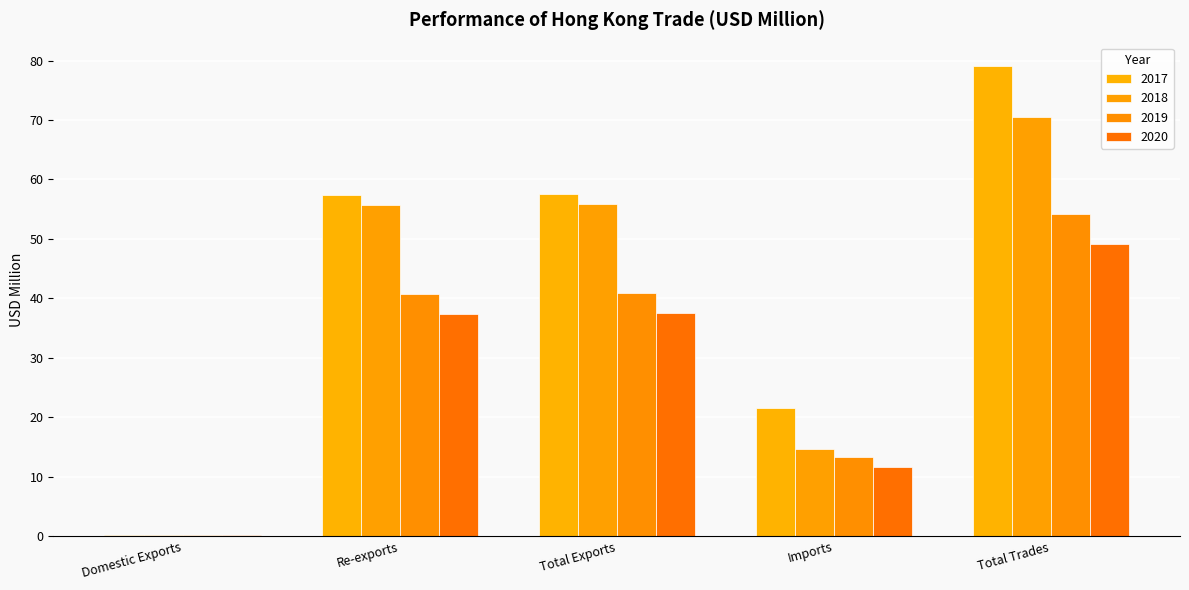

How many categories are shown in the chart?

5